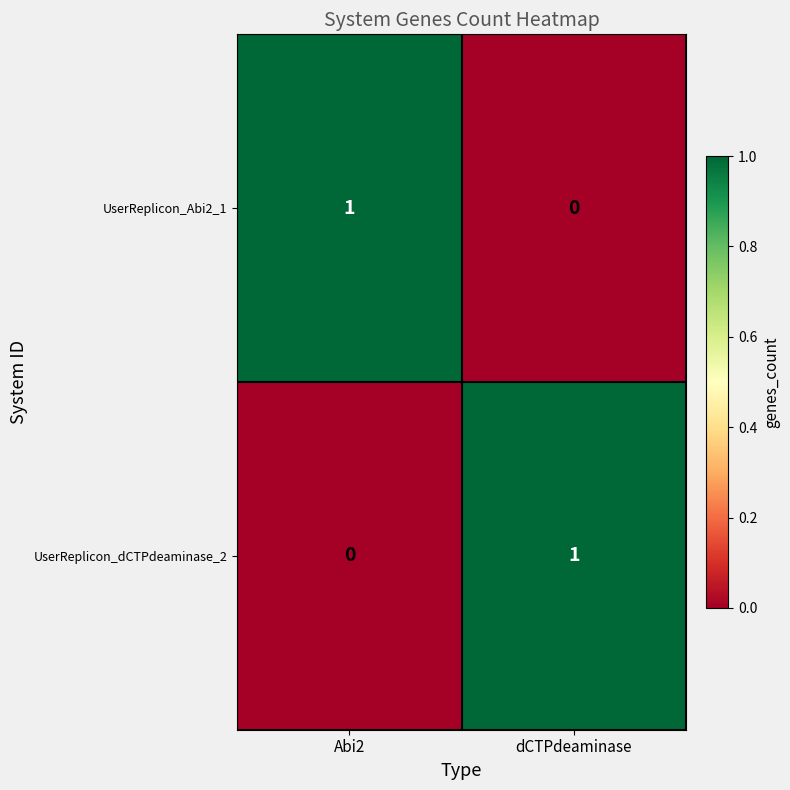

At which label does UserReplicon_dCTPdeaminase_2 reach its minimum?

Abi2